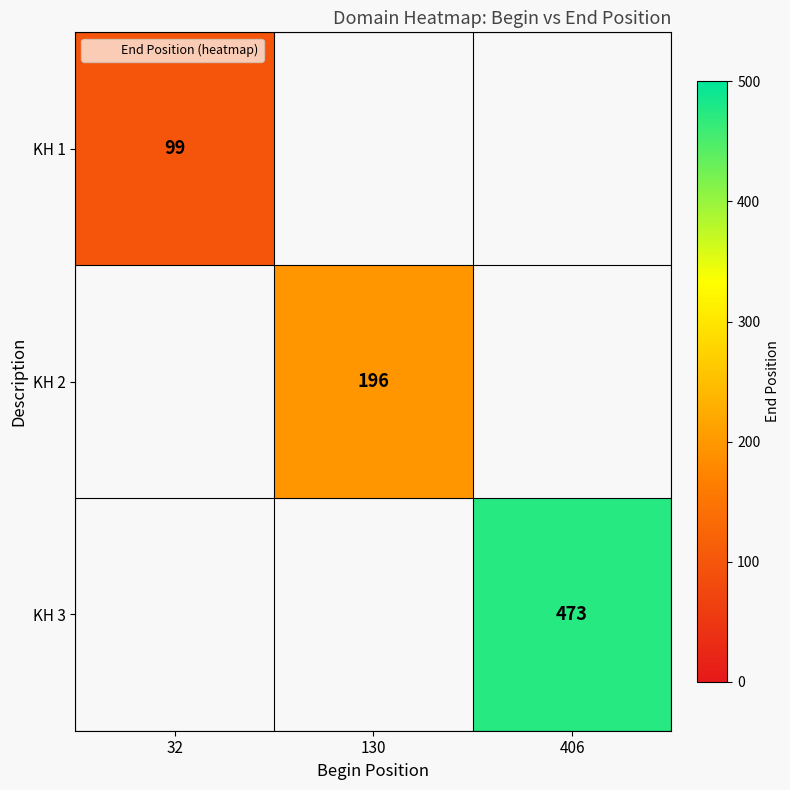

List the series in order of their peak value, lowest first.

KH 1, KH 2, KH 3